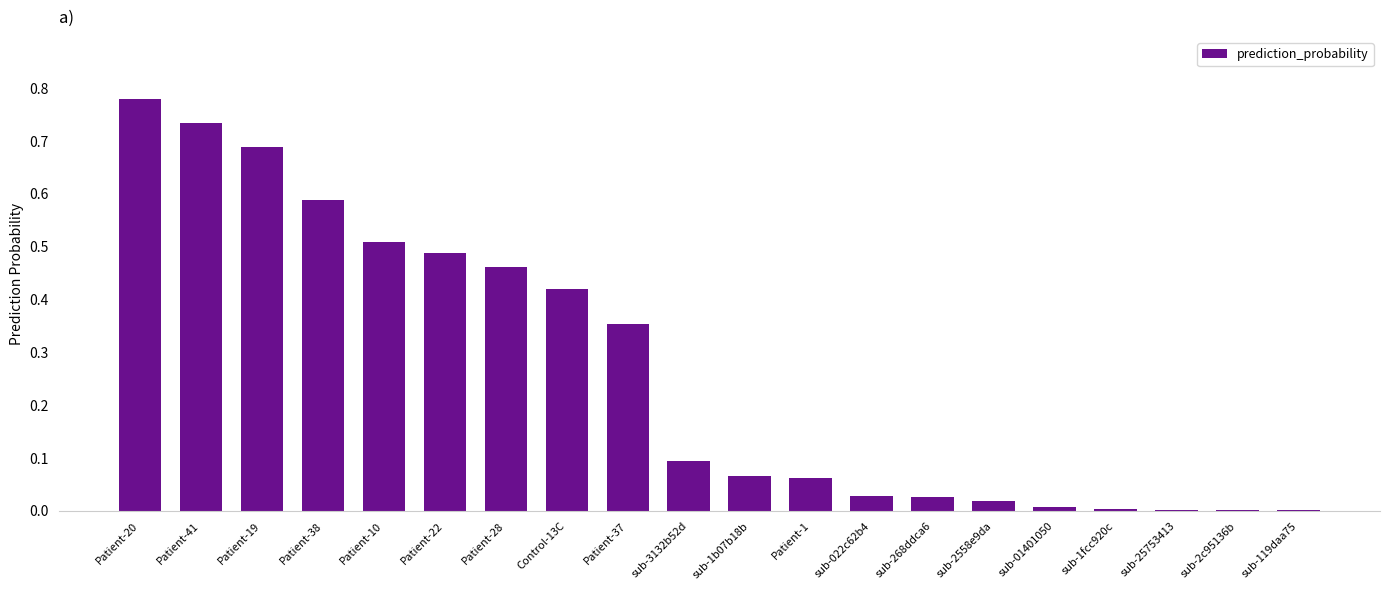

What is the sum of all values?

5.3